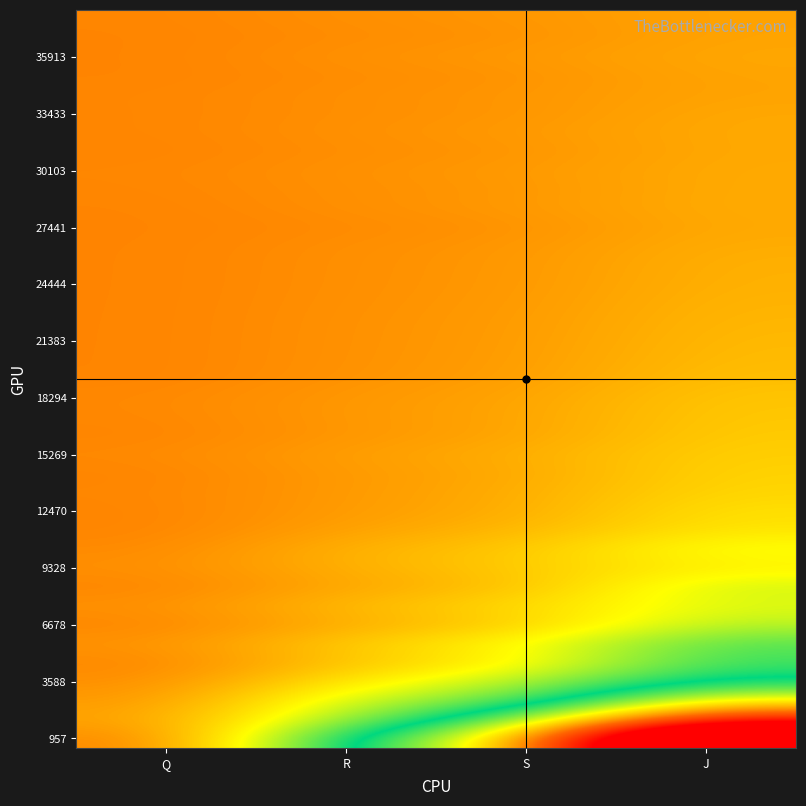

Which category has the highest value across all series?

J